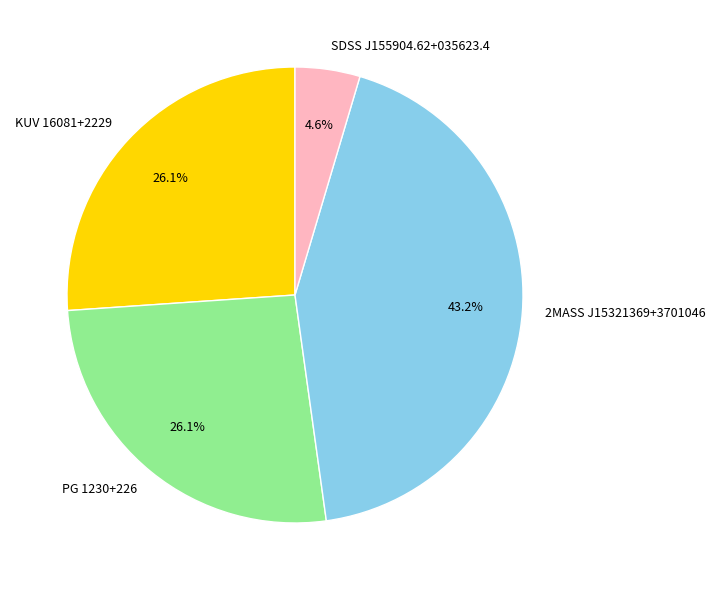

Does any single category account for the majority?

No